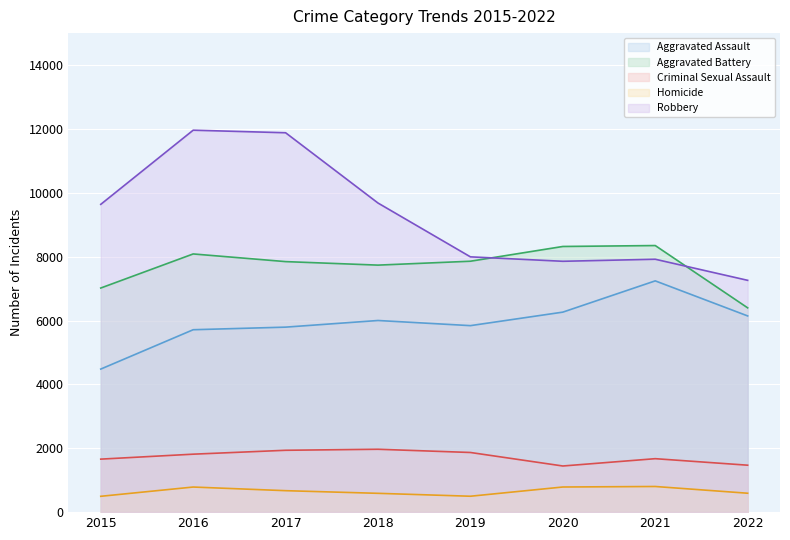

At which label is Robbery closest to 9609?

2015